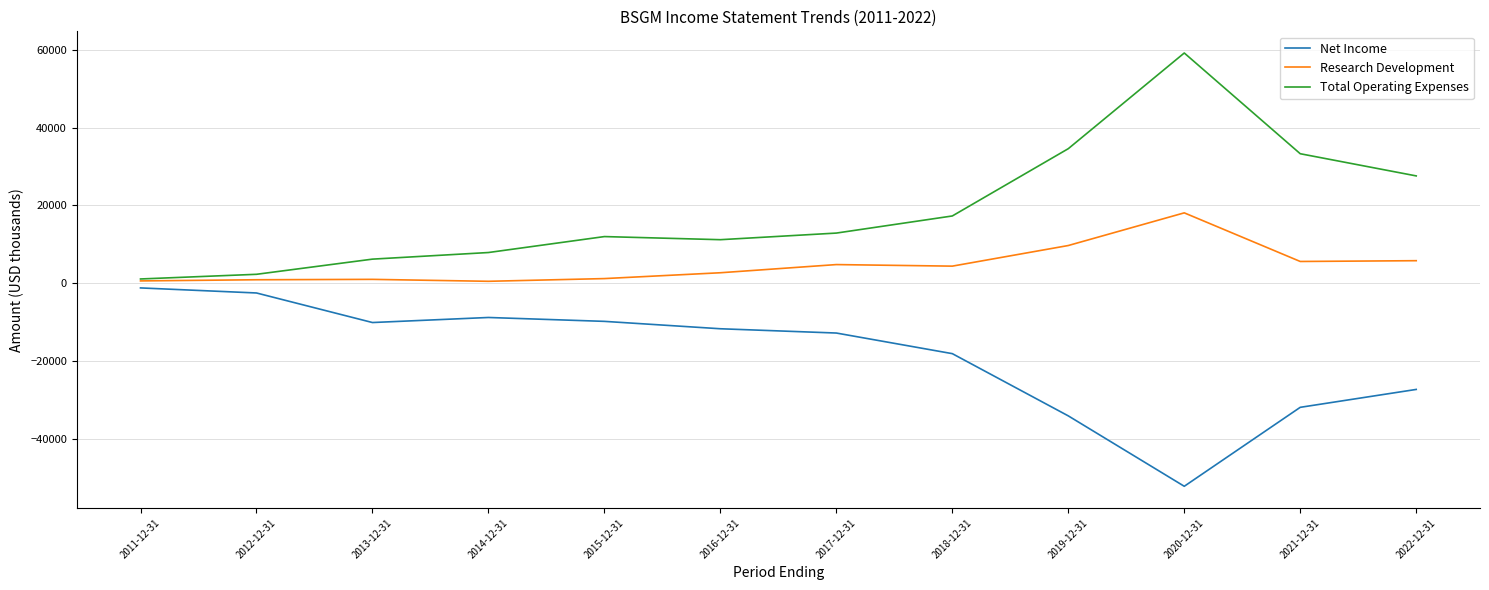

The Research Development series shows 5600 at 2021-12-31. True or false?

True